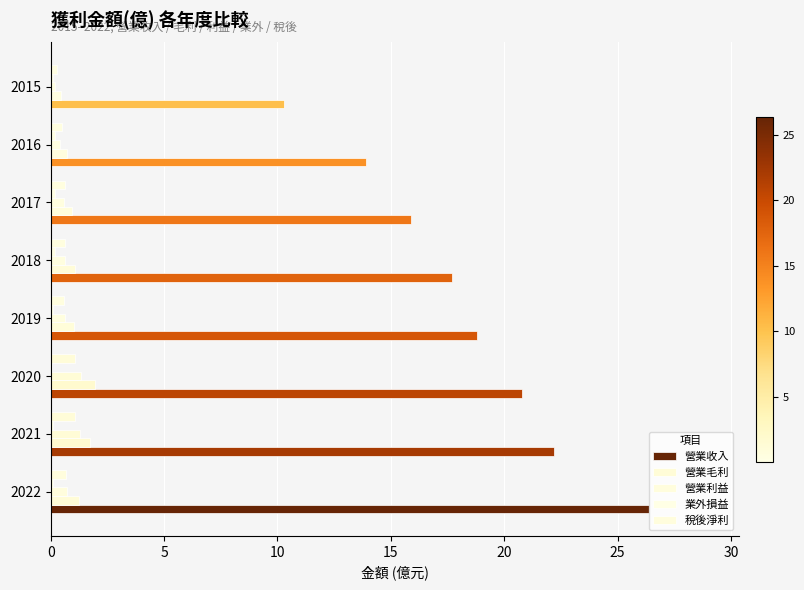

How many data points does each series have?

8